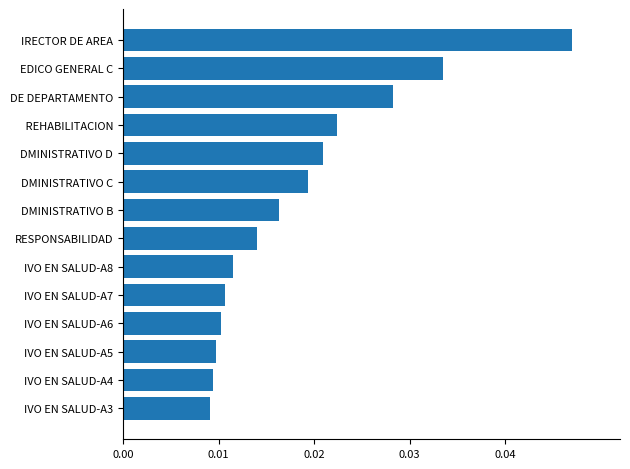

What is the sum of all values?

0.3